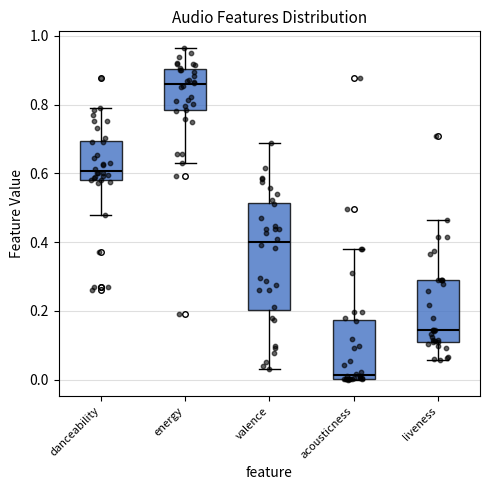

Which box has the highest median line?

energy